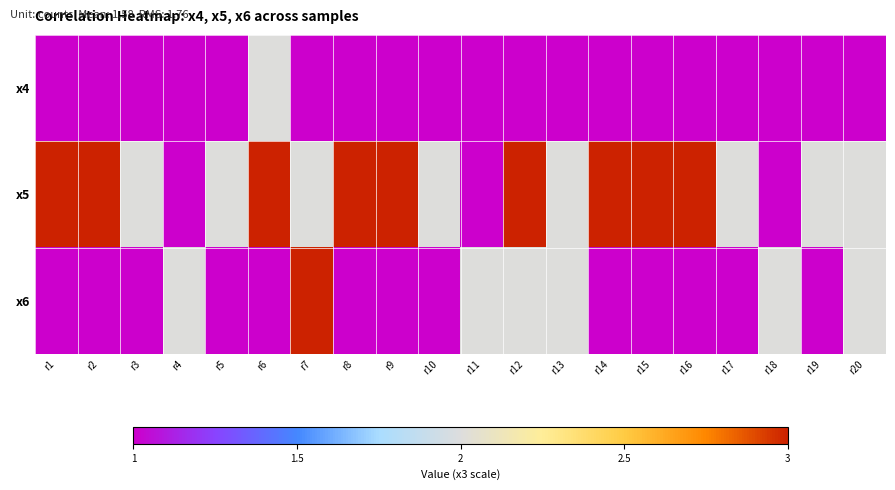

Rank the series at r1 from lowest to highest value.

x4, x6, x5